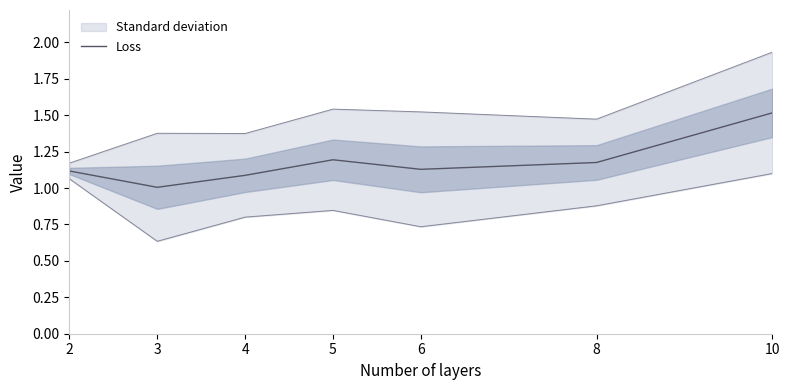

Reading left to right, transcribe all the data shown in this chart.

2=1.1	3=1.0	4=1.1	5=1.2	6=1.1	8=1.2	10=1.5